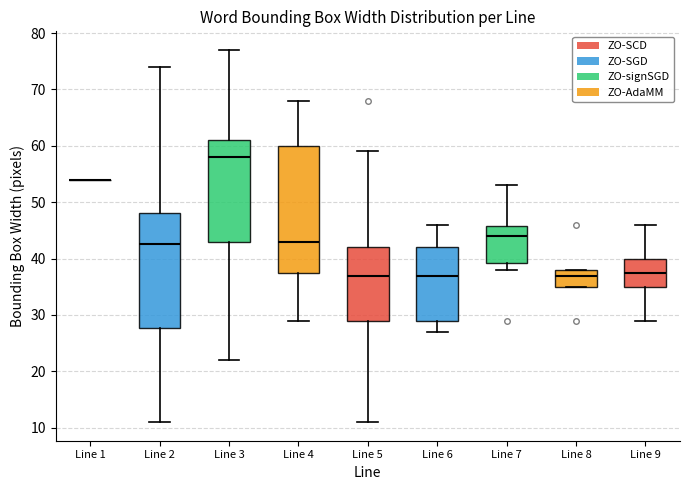

Reading left to right, read every box against the y-axis: the position of its median line, the range the box covers, and the ends of its whiskers. The values are not printed on the chart, so give them approximately, as read against the axis.

Line 1: box collapsed to a line at 54, whiskers 54 to 54
Line 2: median 43, box 28 to 48, whiskers 11 to 74
Line 3: median 58, box 43 to 61, whiskers 22 to 77
Line 4: median 43, box 38 to 60, whiskers 29 to 68
Line 5: median 37, box 29 to 42, whiskers 11 to 59
Line 6: median 37, box 29 to 42, whiskers 27 to 46
Line 7: median 44, box 39 to 46, whiskers 38 to 53
Line 8: median 37, box 35 to 38, whiskers 35 to 38
Line 9: median 38, box 35 to 40, whiskers 29 to 46